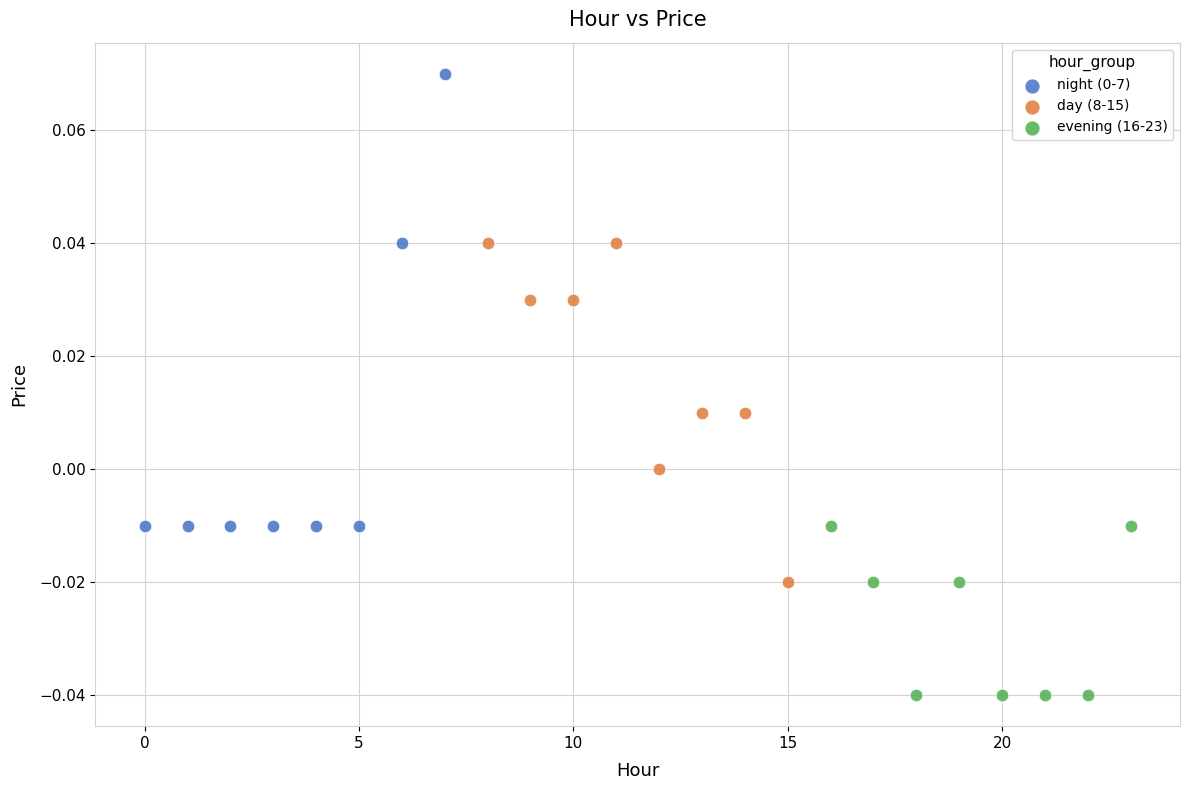

Which series contains the lowest Y value?

evening (16-23)